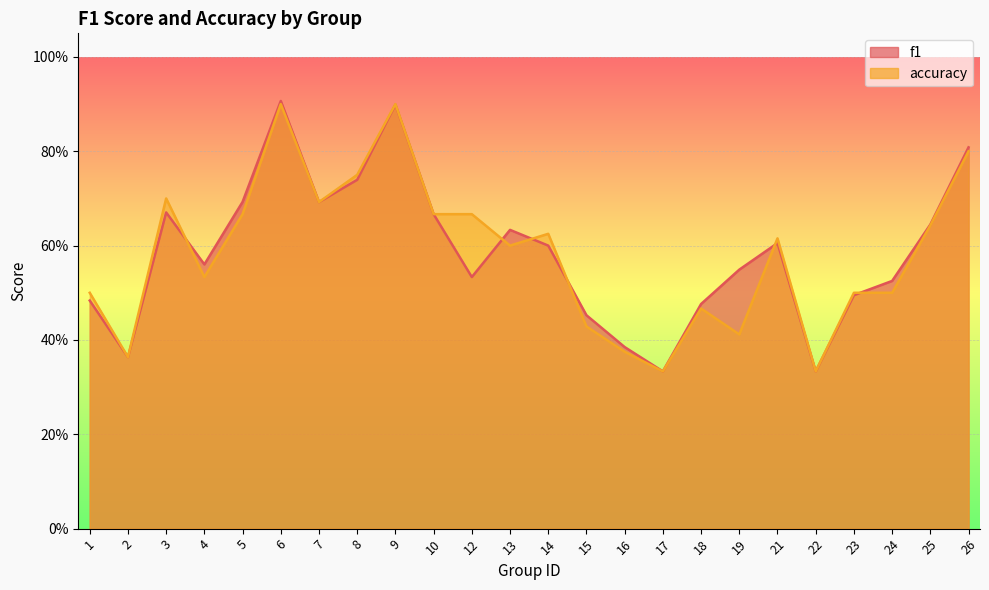

How many intersections are there between f1 and accuracy?

6